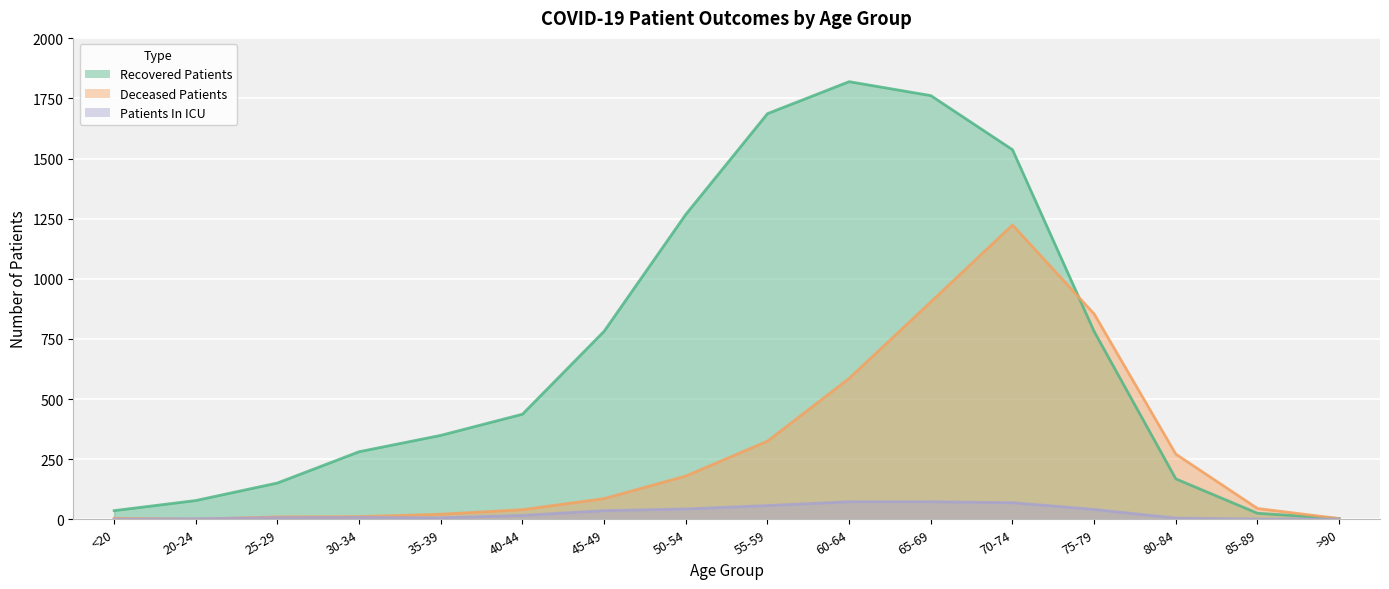

What is the highest value of the patients_in_icu series?

73